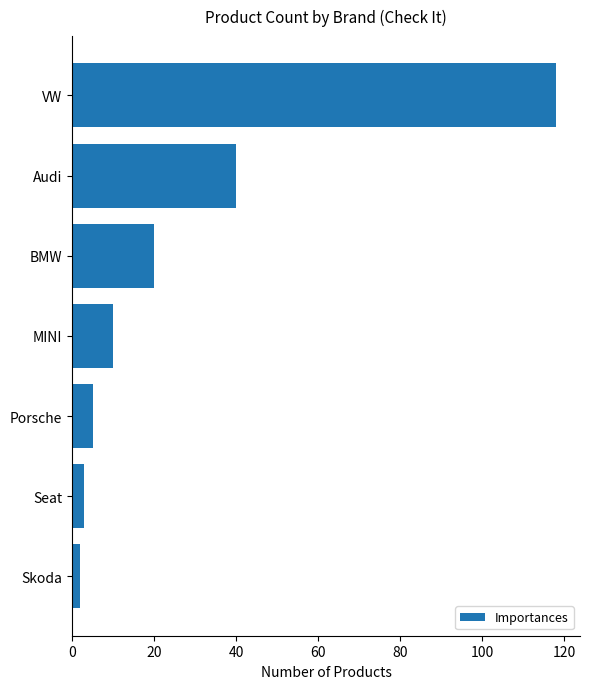

How many distinct data groups are displayed?

1